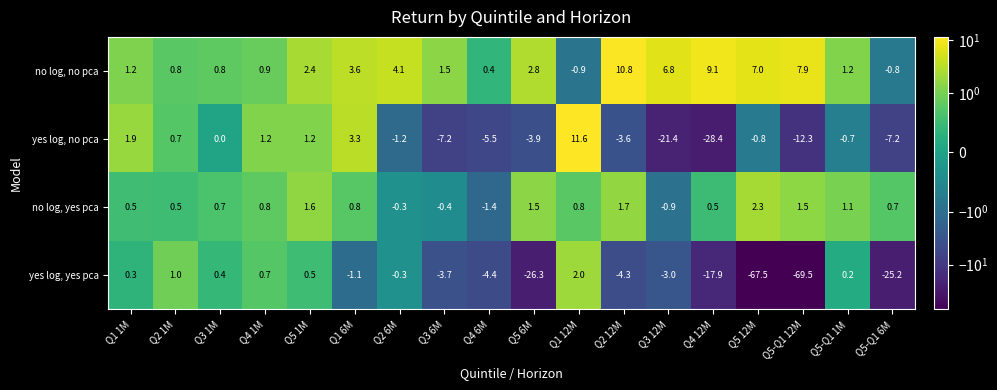

What is the total value across all series at Q4 12M?

-36.7